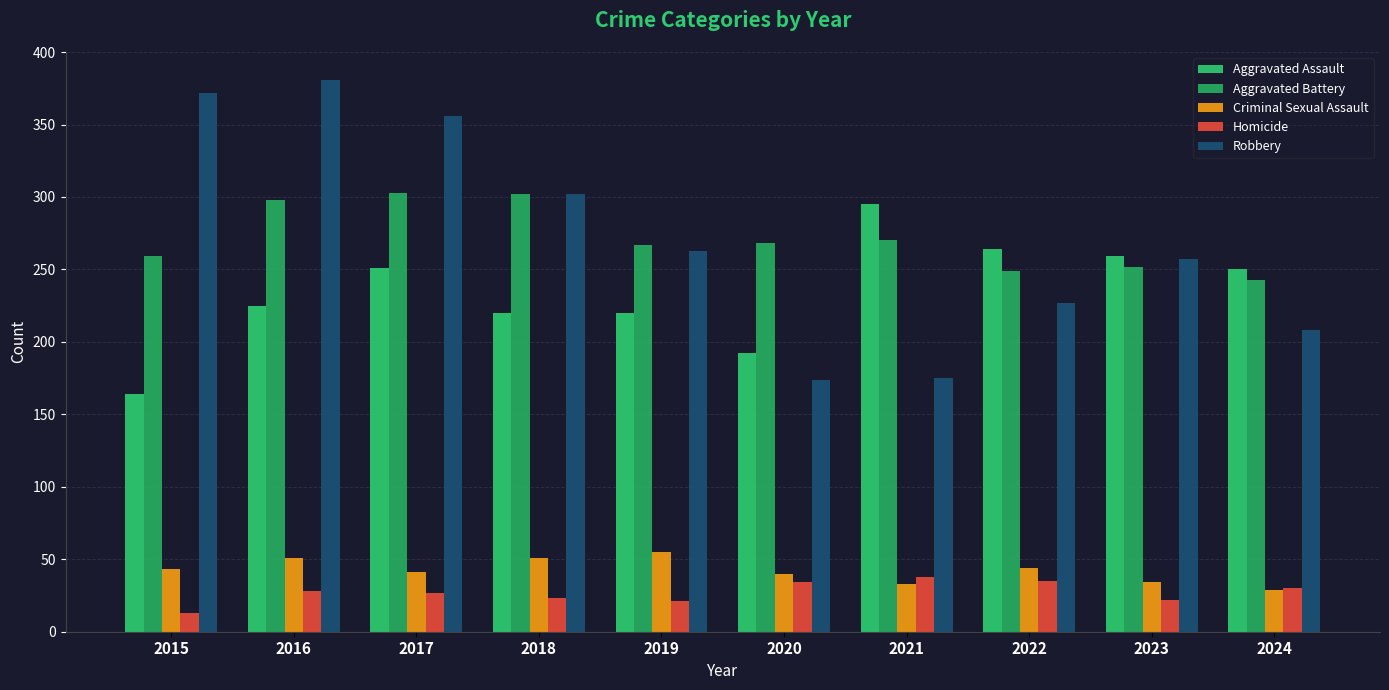

At 2021, list the series in order from largest to smallest.

Aggravated Assault, Aggravated Battery, Robbery, Homicide, Criminal Sexual Assault